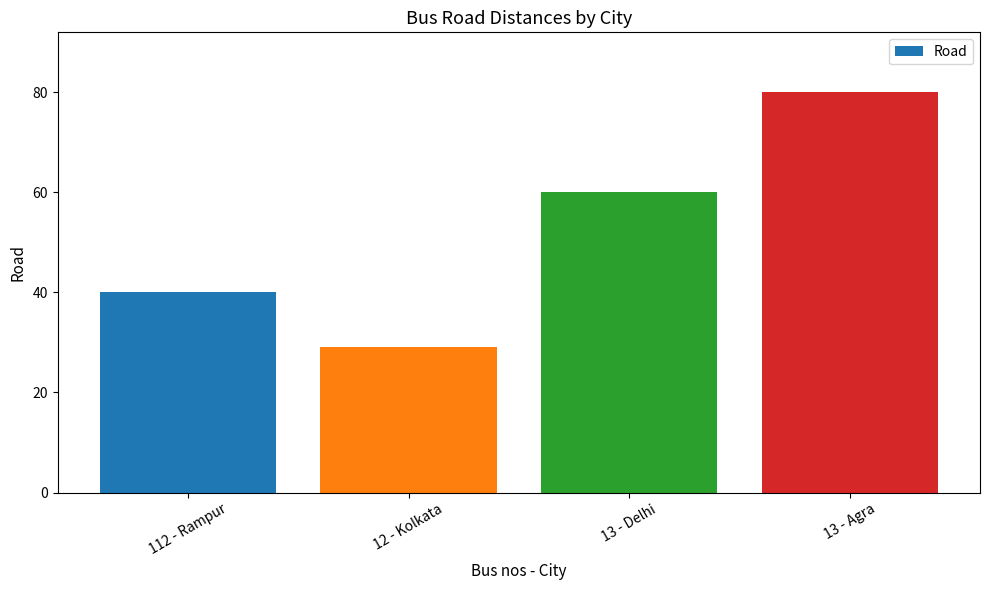

Reading left to right, extract all data points from this chart.

40	29	60	80